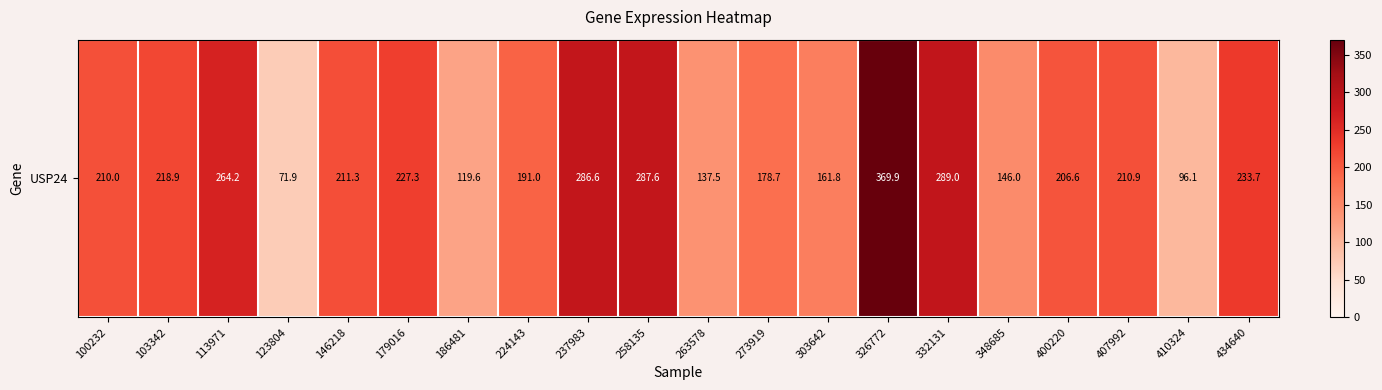

Rank the categories by value from highest to lowest.

326772, 332131, 258135, 237983, 113971, 434640, 179016, 103342, 146218, 407992, 100232, 400220, 224143, 273919, 303642, 348685, 263578, 186481, 410324, 123804